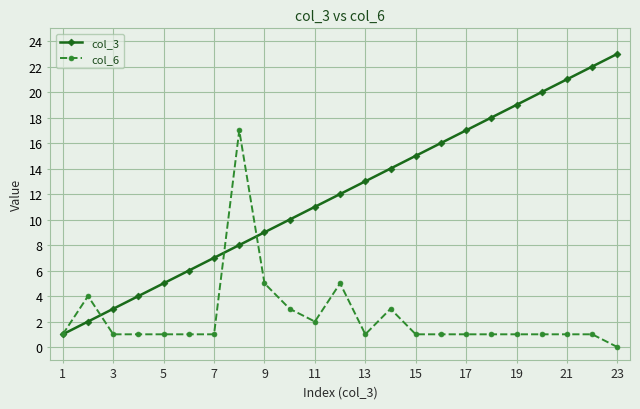

Which series has the largest range (max minus min)?

col_3